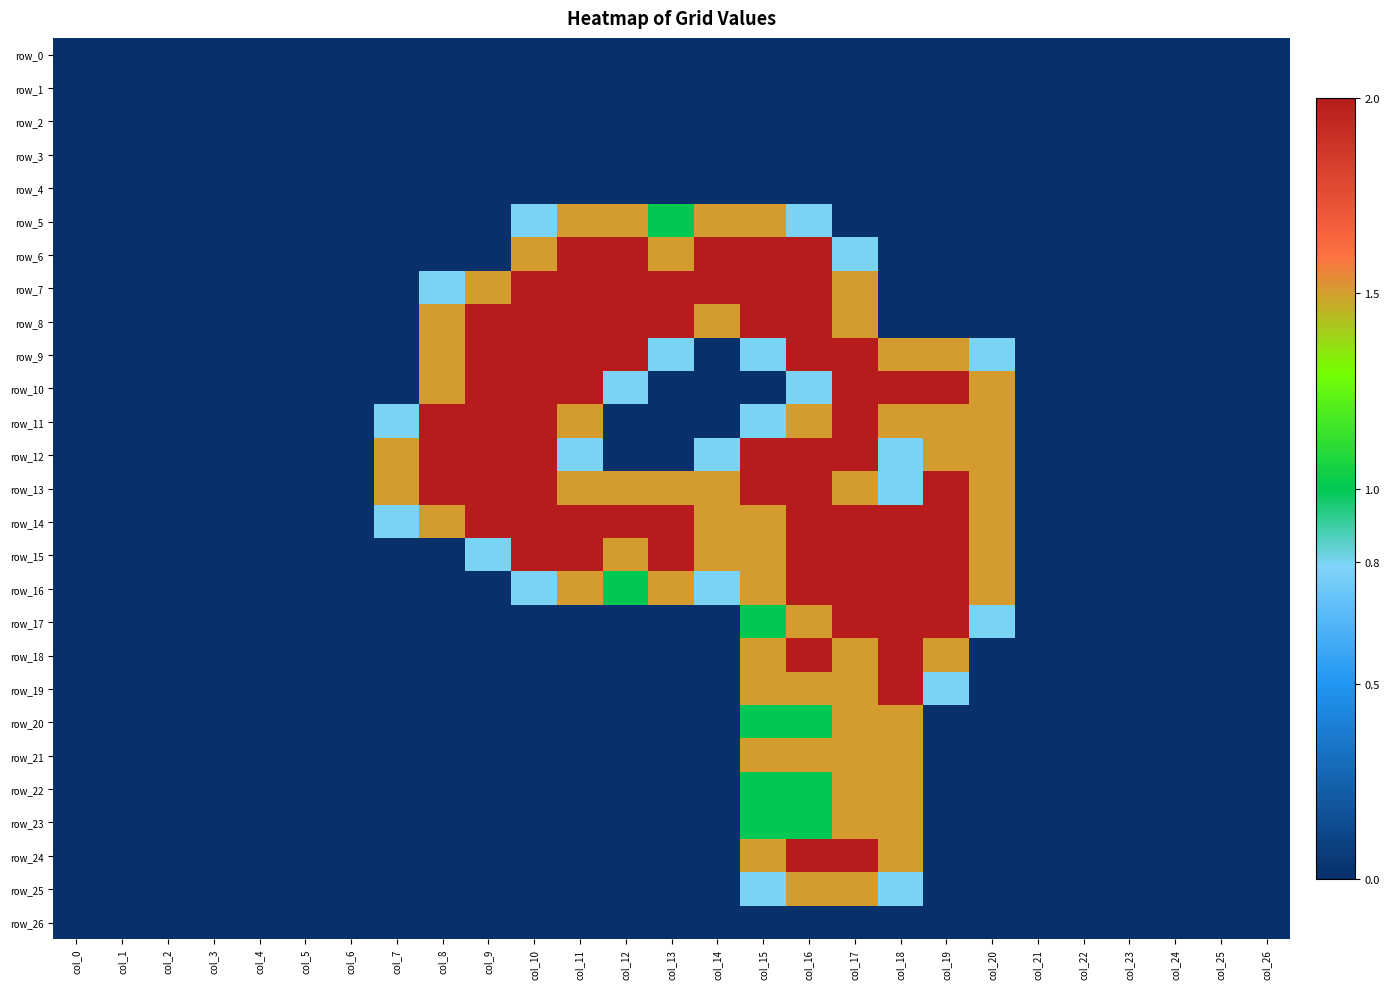

What is the average value of the row_25 series?

0.2